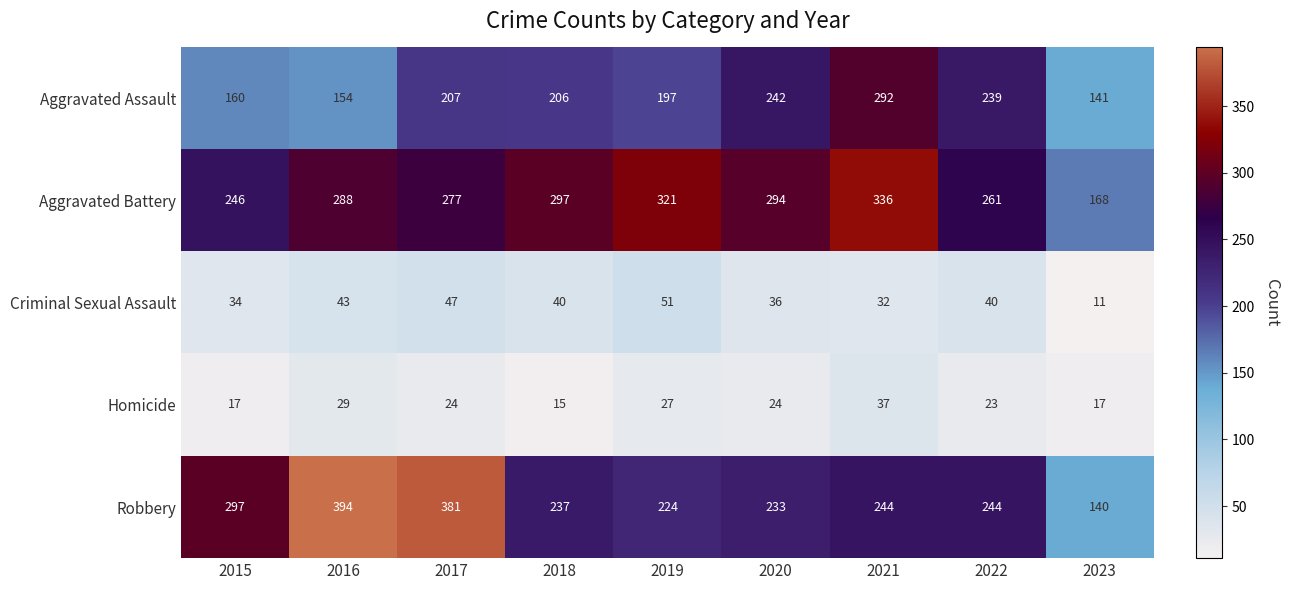

At which category does the chart reach its minimum across all series?

2023